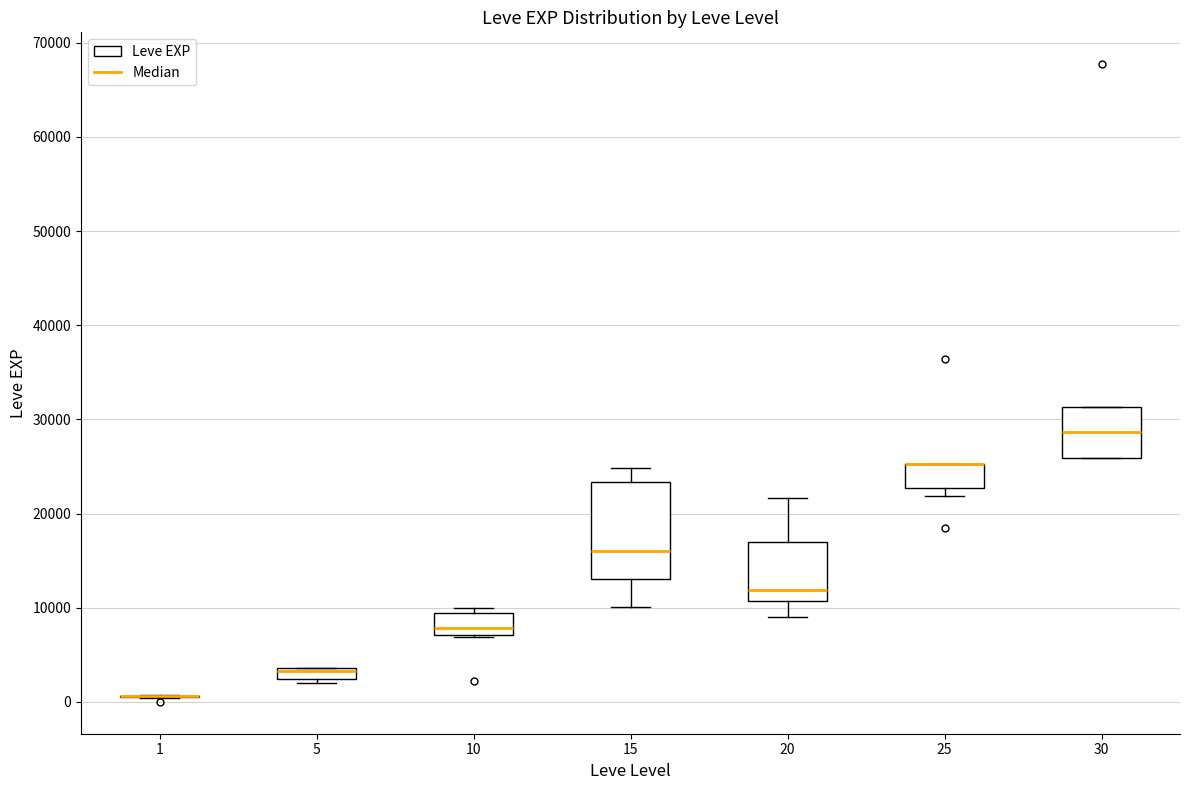

Comparing the boxes themselves (not the whiskers), which one is the tallest?

15